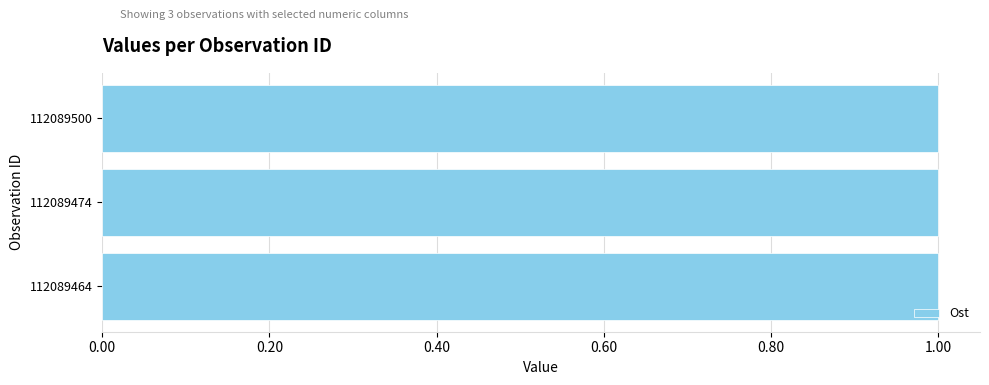

What is the sum of the values at 112089474 and 112089500?

2.0